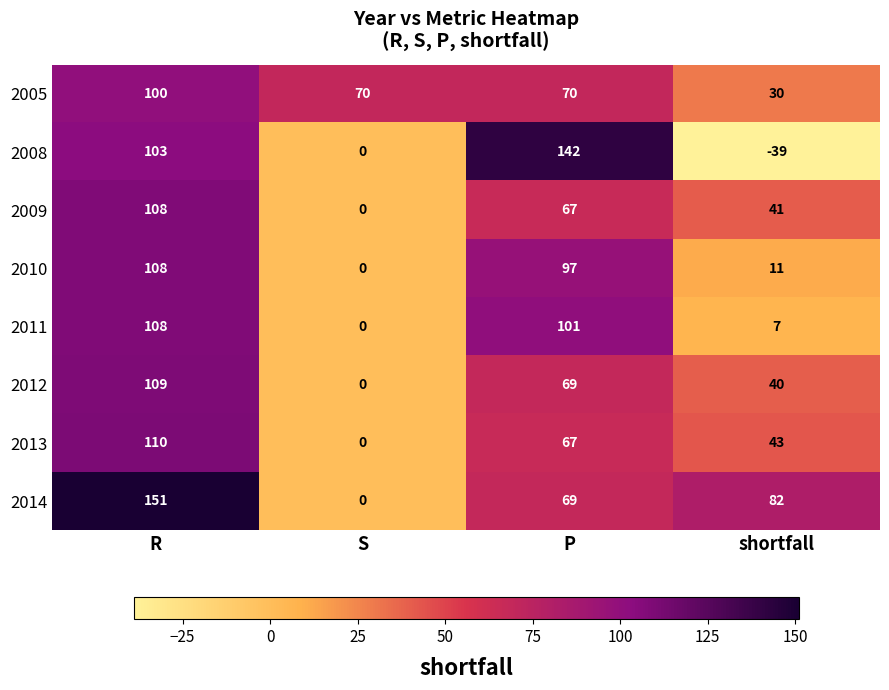

What is the total value across all series at shortfall?

215